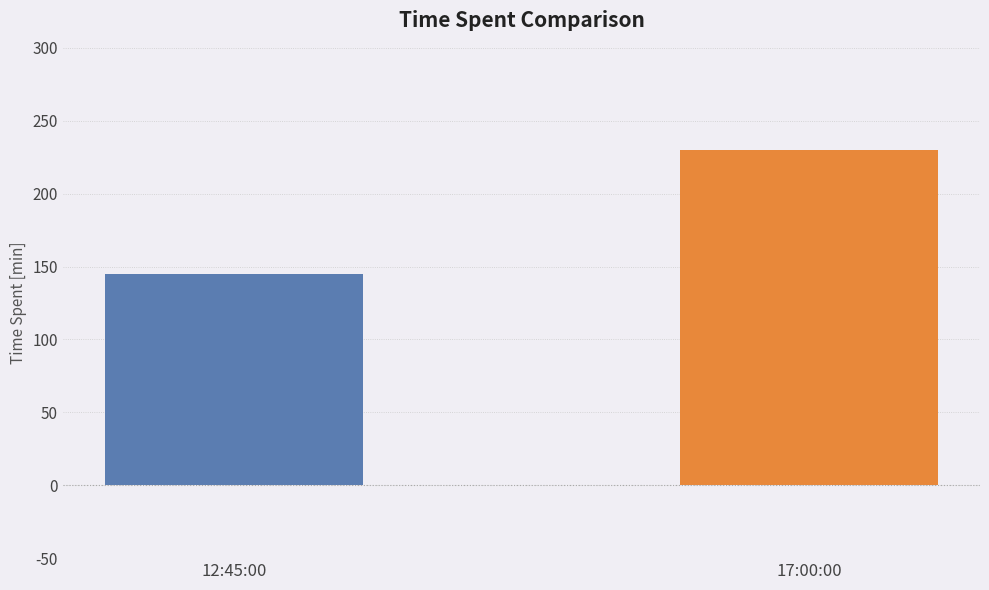

What is the label of the 1st bar from the left?

12:45:00